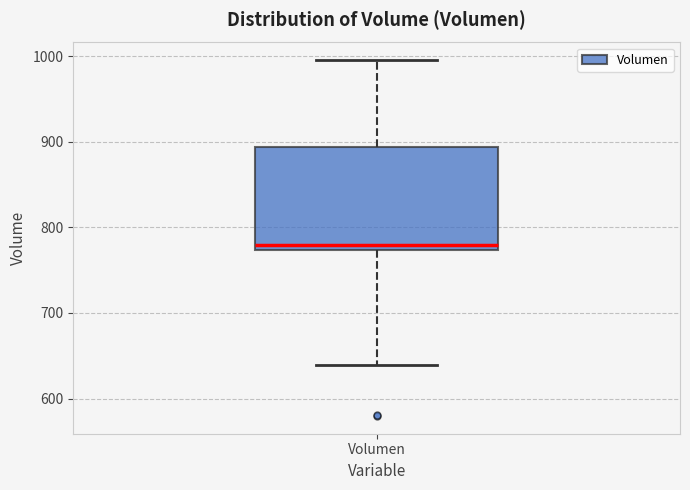

Read this box plot against the y-axis: the position of the median line, the range covered by the box, and the ends of both whiskers. The values are not printed on the chart, so give them approximately, as read against the axis.

median 780, box 770 to 890, whiskers 640 to 1000